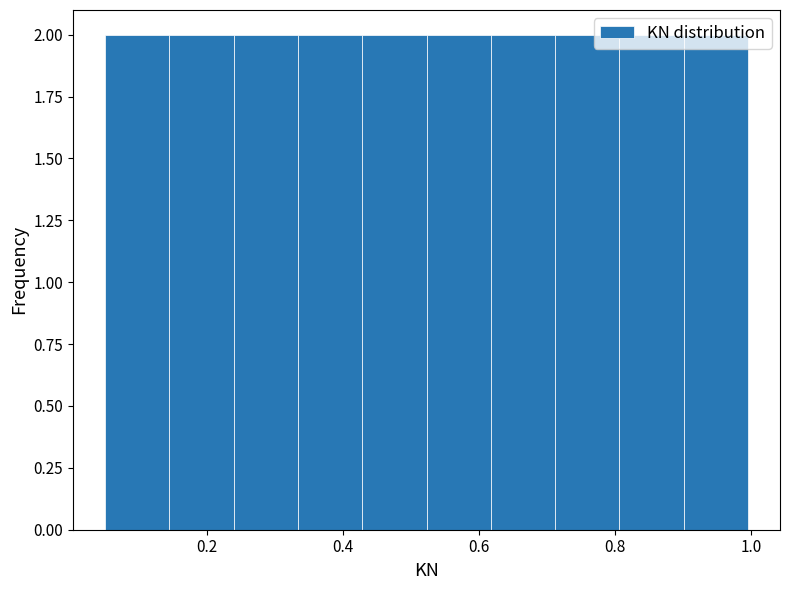

Reading left to right, transcribe this chart: for each bar, give the range it covers on the x-axis and its height. Neither the bar edges nor the heights are printed on the chart, so give them approximately, as read against the axes.

0.06 to 0.14: 2
0.14 to 0.24: 2
0.24 to 0.34: 2
0.34 to 0.42: 2
0.42 to 0.52: 2
0.52 to 0.62: 2
0.62 to 0.72: 2
0.72 to 0.80: 2
0.80 to 0.90: 2
0.90 to 1.00: 2